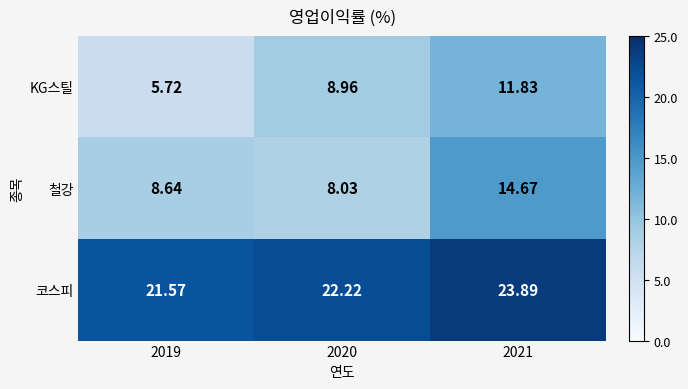

Is the value of 코스피 at 2021 greater than the value of 철강 at 2021?

Yes